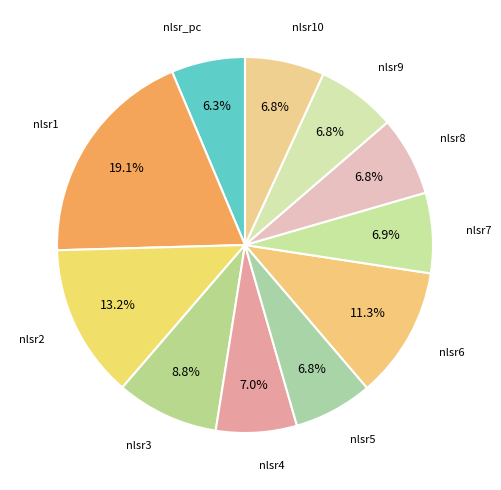

Count the number of slices in the pie.

11